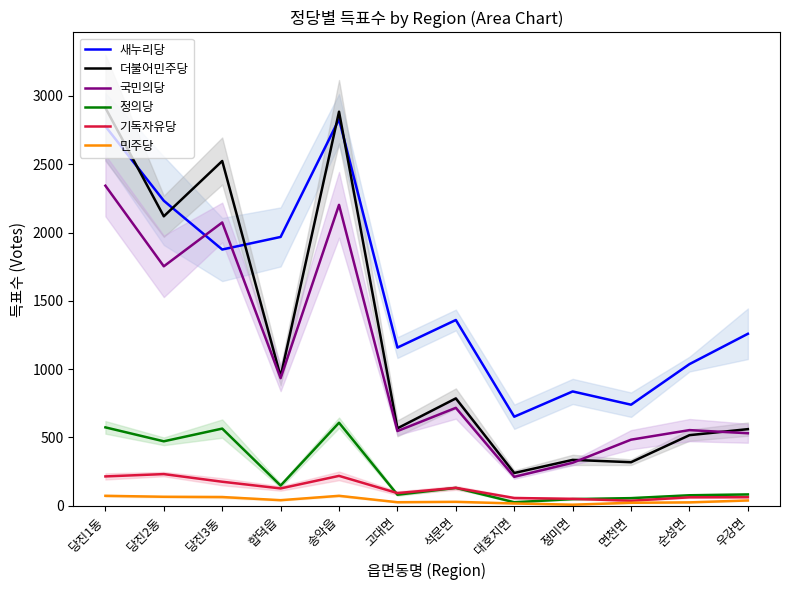

Reading left to right, what are all the values shown in this chart?

새누리당: 당진1동=2778	당진2동=2233	당진3동=1876	합덕읍=1968	송악읍=2829	고대면=1158	석문면=1360	대호지면=652	정미면=837	면천면=740	순성면=1037	우강면=1259
더불어민주당: 당진1동=2913	당진2동=2119	당진3동=2524	합덕읍=946	송악읍=2885	고대면=567	석문면=786	대호지면=240	정미면=336	면천면=319	순성면=517	우강면=561
국민의당: 당진1동=2343	당진2동=1753	당진3동=2074	합덕읍=934	송악읍=2203	고대면=547	석문면=717	대호지면=212	정미면=315	면천면=484	순성면=554	우강면=531
정의당: 당진1동=574	당진2동=472	당진3동=565	합덕읍=148	송악읍=608	고대면=81	석문면=131	대호지면=26	정미면=49	면천면=56	순성면=77	우강면=83
기독자유당: 당진1동=215	당진2동=232	당진3동=176	합덕읍=127	송악읍=219	고대면=93	석문면=131	대호지면=57	정미면=51	면천면=37	순성면=62	우강면=63
민주당: 당진1동=73	당진2동=66	당진3동=64	합덕읍=41	송악읍=73	고대면=26	석문면=29	대호지면=17	정미면=8	면천면=22	순성면=25	우강면=39